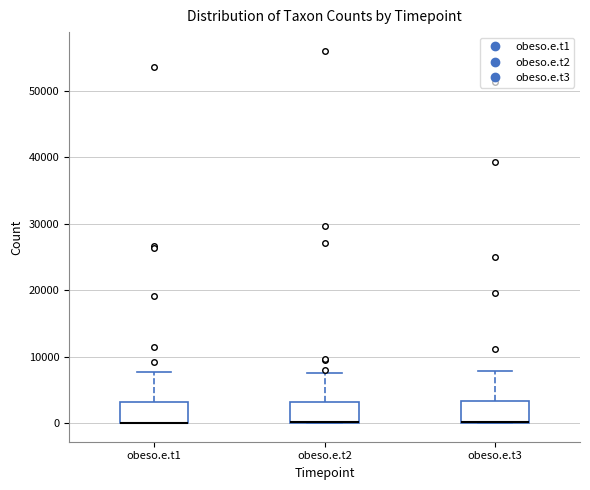

Reading left to right, transcribe this box plot: for each box, give where its median line is, the range the box spans, and where its two whiskers end, as read against the y-axis. The values are not printed on the chart, so give them approximately, as read against the axis.

obeso.e.t1: median 0 (drawn on the box's lower edge), box 0 to 3000, whiskers 0 to 8000
obeso.e.t2: median 0 (drawn on the box's lower edge), box 0 to 3000, whiskers 0 to 7000
obeso.e.t3: median 0 (drawn on the box's lower edge), box 0 to 3000, whiskers 0 to 8000